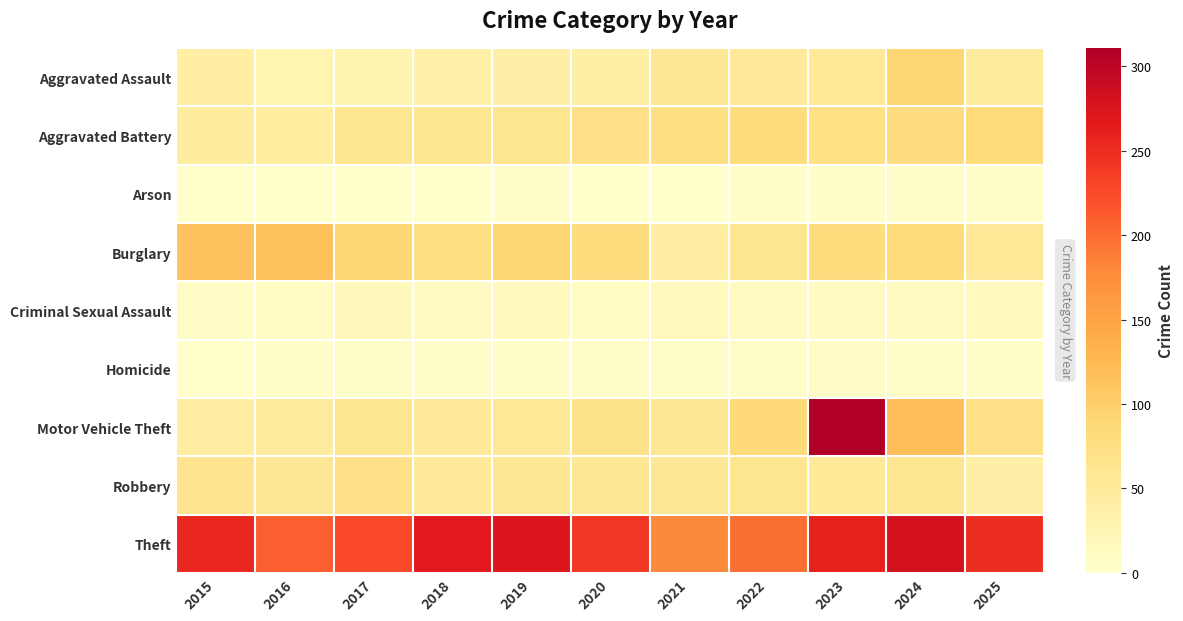

At how many categories does at least one series exceed 77?

11